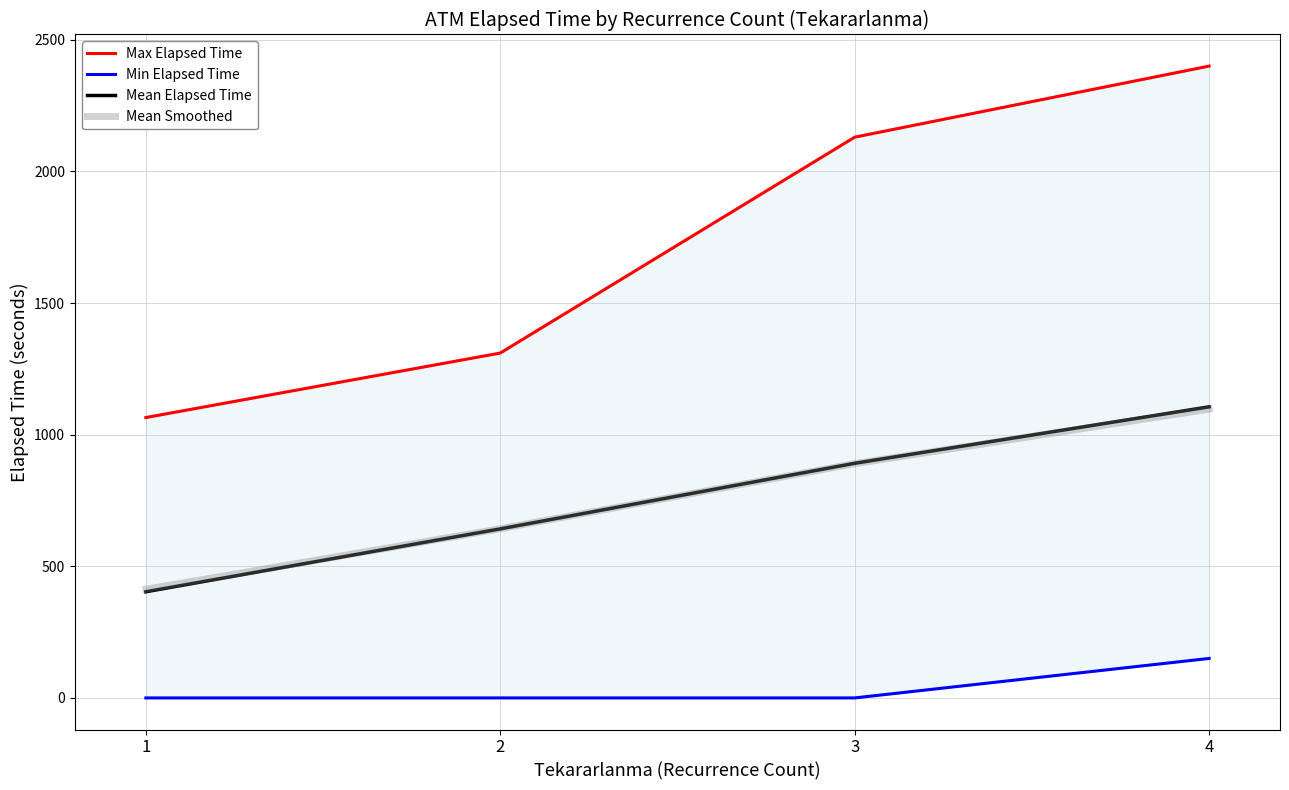

Count the number of categories in the chart.

4